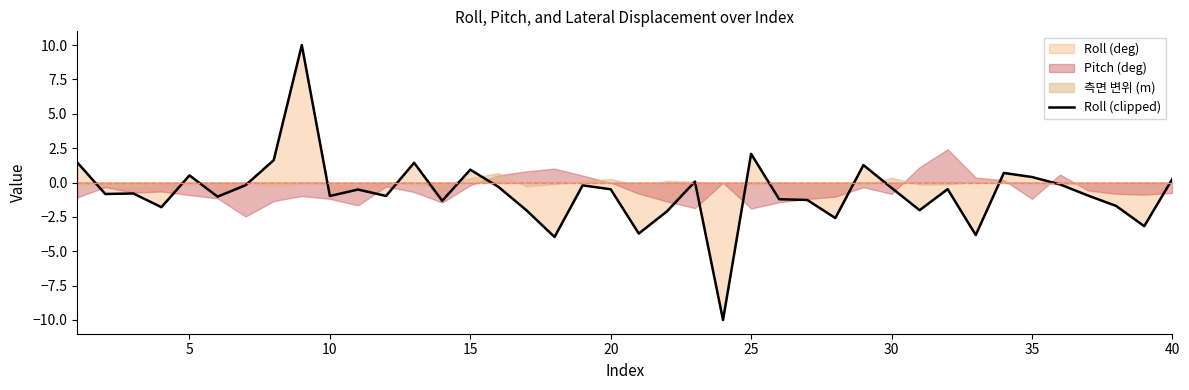

Reading right to left, list all the values displayed in this chart.

0.3	-3.2	-1.7	-0.9	-0.1	0.4	0.7	-3.8	-0.5	-2.0	-0.4	1.3	-2.6	-1.3	-1.2	2.1	-10.0	0.1	-2.1	-3.7	-0.5	-0.2	-4.0	-2.0	-0.3	0.9	-1.3	1.4	-1.0	-0.5	-1.0	10.0	1.6	-0.2	-1.0	0.5	-1.8	-0.8	-0.8	1.5